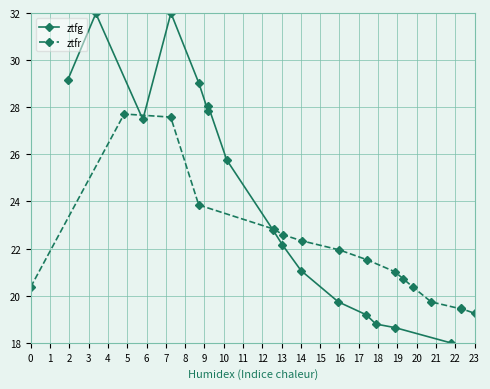

What is the lowest value of the ztfg series?

18.0